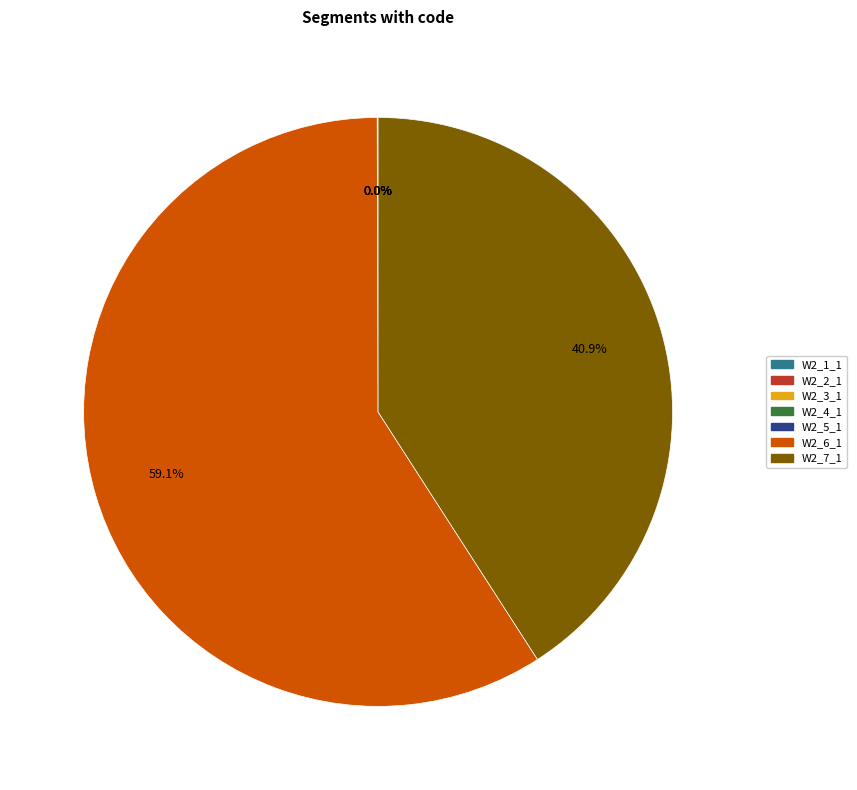

Approximately how many times larger is the value at W2_6_1 compared to W2_7_1?

1.4